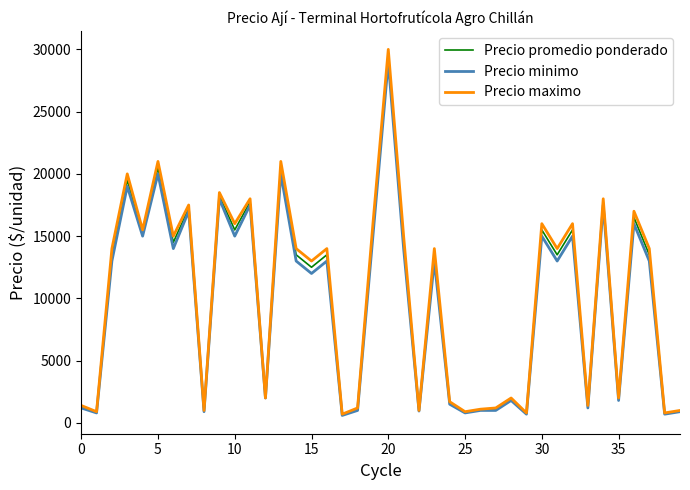

Which series has the largest range (max minus min)?

Precio maximo